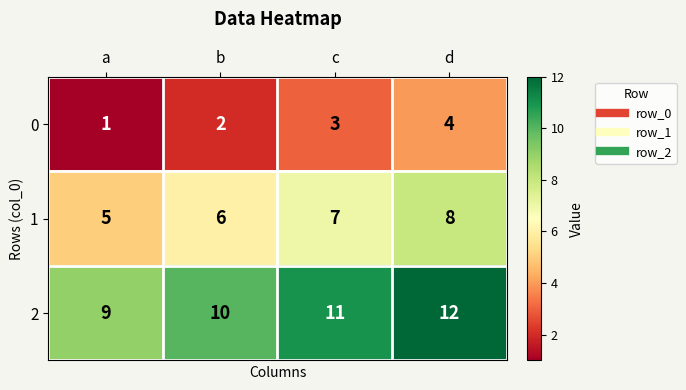

Reading left to right, extract all data points from this chart.

0: a=1	b=2	c=3	d=4
1: a=5	b=6	c=7	d=8
2: a=9	b=10	c=11	d=12